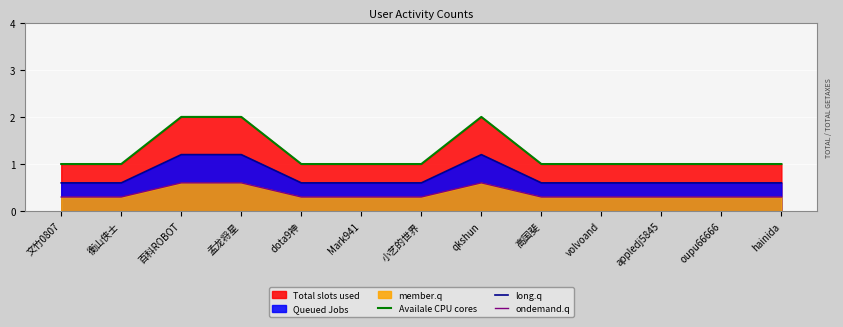

How many lines are shown in the chart?

3